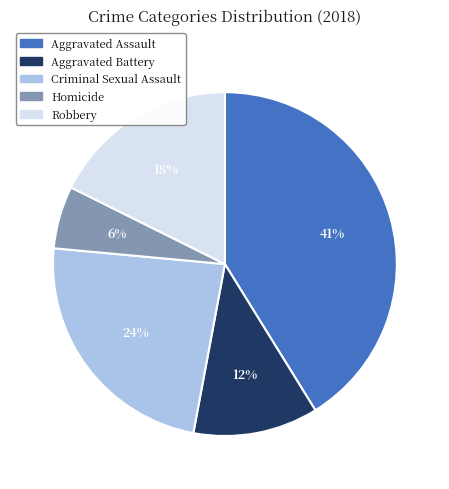

Which has a higher value, Aggravated Assault or Aggravated Battery?

Aggravated Assault